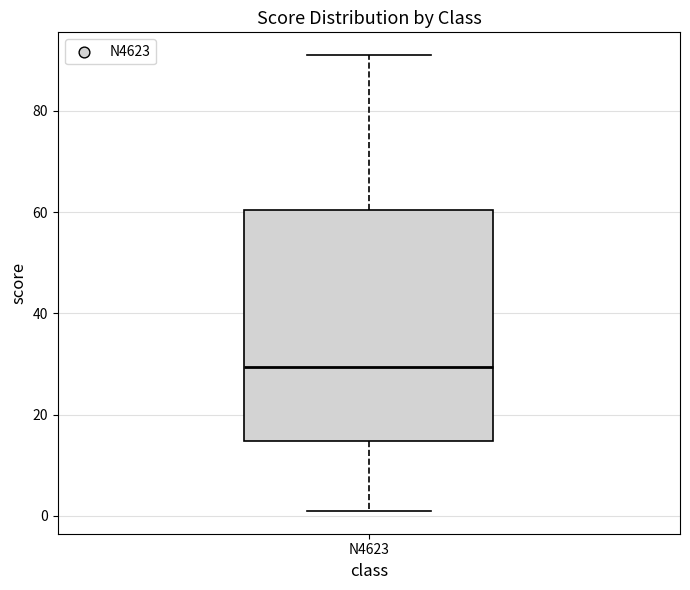

Where is the upper edge of the box for N4623 on the y-axis? The values are not printed on the chart, so give them approximately, as read against the axis.

60